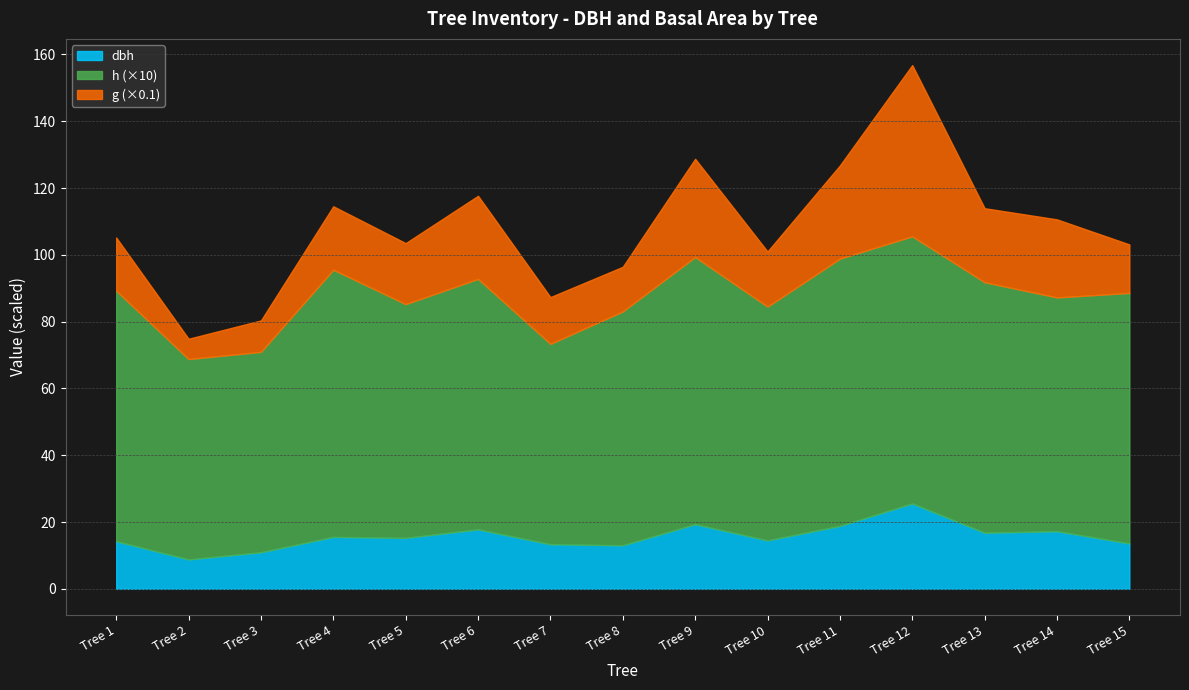

What is the value of the g point at the 1st from the left?

159.5